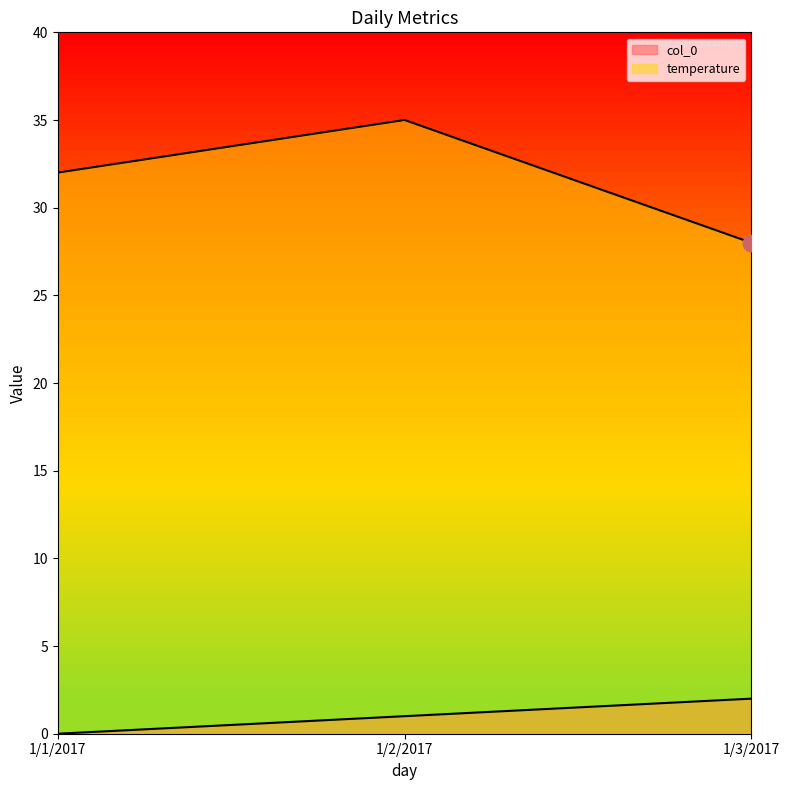

Where is temperature nearest to the value 31?

1/1/2017